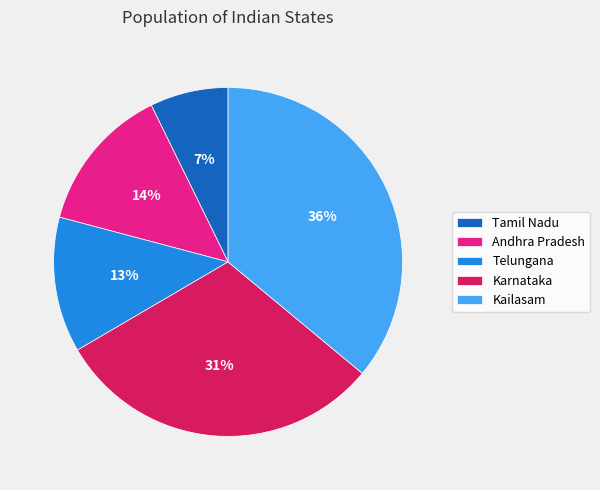

Count the number of slices in the pie.

5